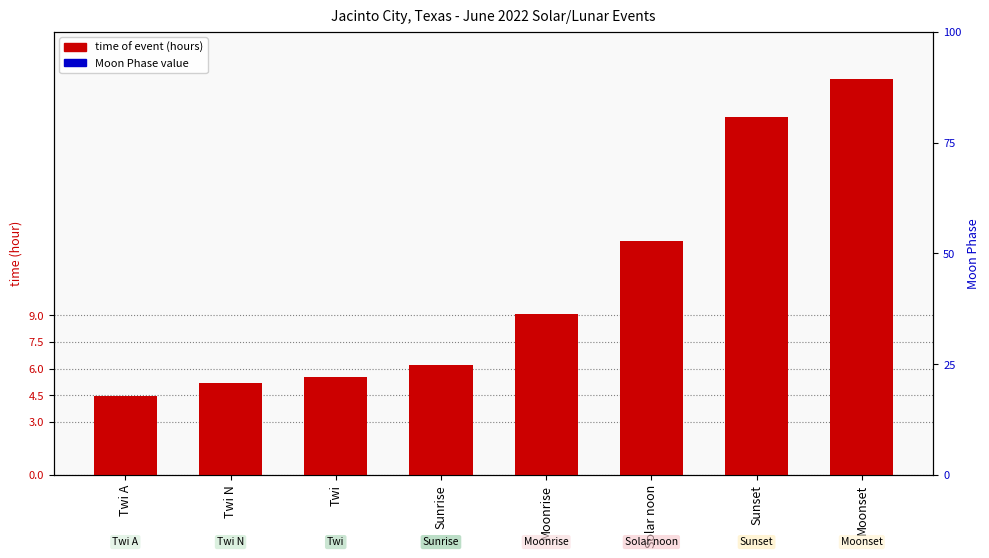

What is the difference between the highest and lowest values at Twi?

5.5